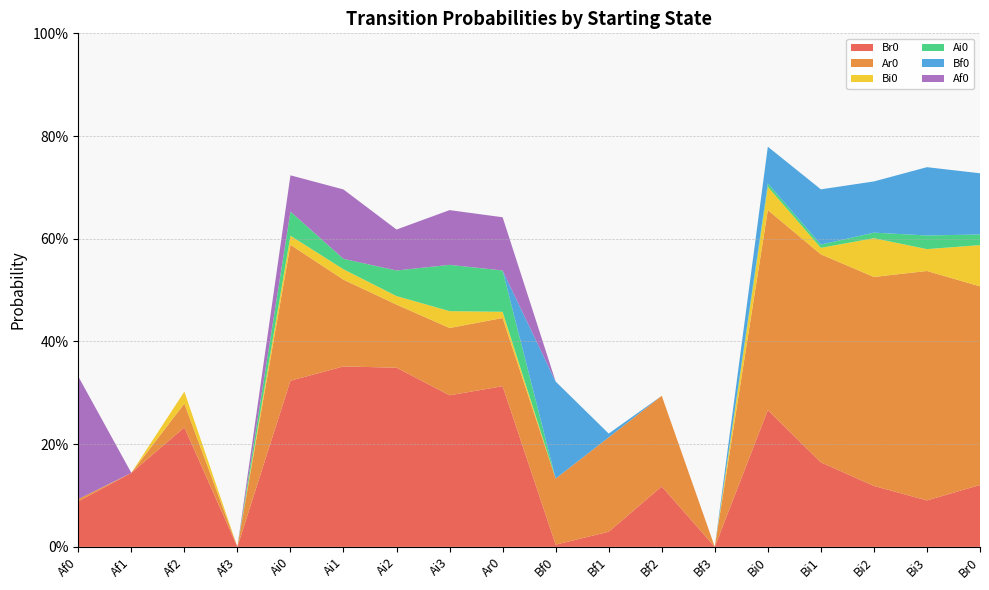

Reading left to right, what are all the values shown in this chart?

Br0: 0.1	0.1	0.2	0.0	0.3	0.4	0.3	0.3	0.3	0.0	0.0	0.1	0.0	0.3	0.2	0.1	0.1	0.1
Ar0: 0.0	0.0	0.0	0.0	0.3	0.2	0.1	0.1	0.1	0.1	0.2	0.2	0.0	0.4	0.4	0.4	0.4	0.4
Bi0: 0.0	0.0	0.0	0.0	0.0	0.0	0.0	0.0	0.0	0.0	0.0	0.0	0.0	0.0	0.0	0.1	0.0	0.1
Ai0: 0.0	0.0	0.0	0.0	0.0	0.0	0.0	0.1	0.1	0.0	0.0	0.0	0.0	0.0	0.0	0.0	0.0	0.0
Bf0: 0.0	0.0	0.0	0.0	0.0	0.0	0.0	0.0	0.0	0.2	0.0	0.0	0.0	0.1	0.1	0.1	0.1	0.1
Af0: 0.2	0.0	0.0	0.0	0.1	0.1	0.1	0.1	0.1	0.0	0.0	0.0	0.0	0.0	0.0	0.0	0.0	0.0